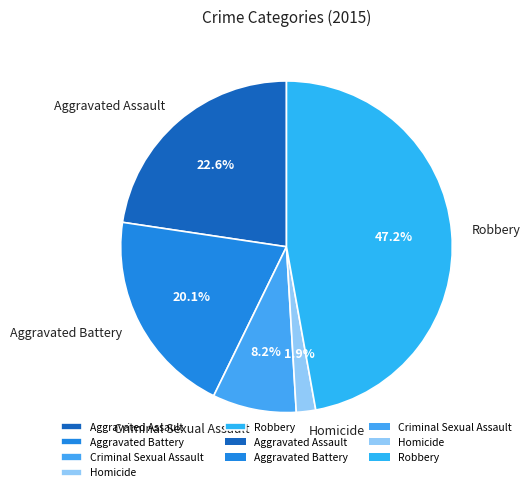

Combined, what portion of the pie is Aggravated Assault and Criminal Sexual Assault?

30.8%